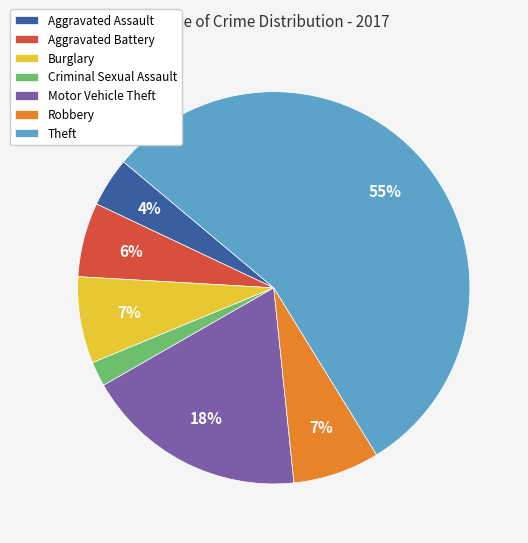

Count the number of slices in the pie.

7